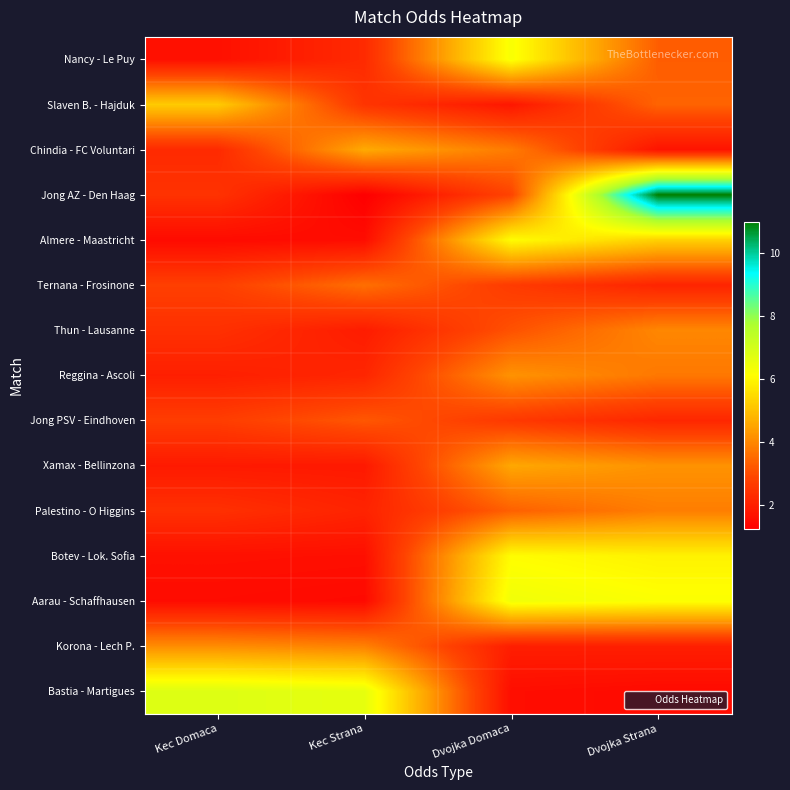

Which series has the widest spread of values?

Jong AZ - Den Haag